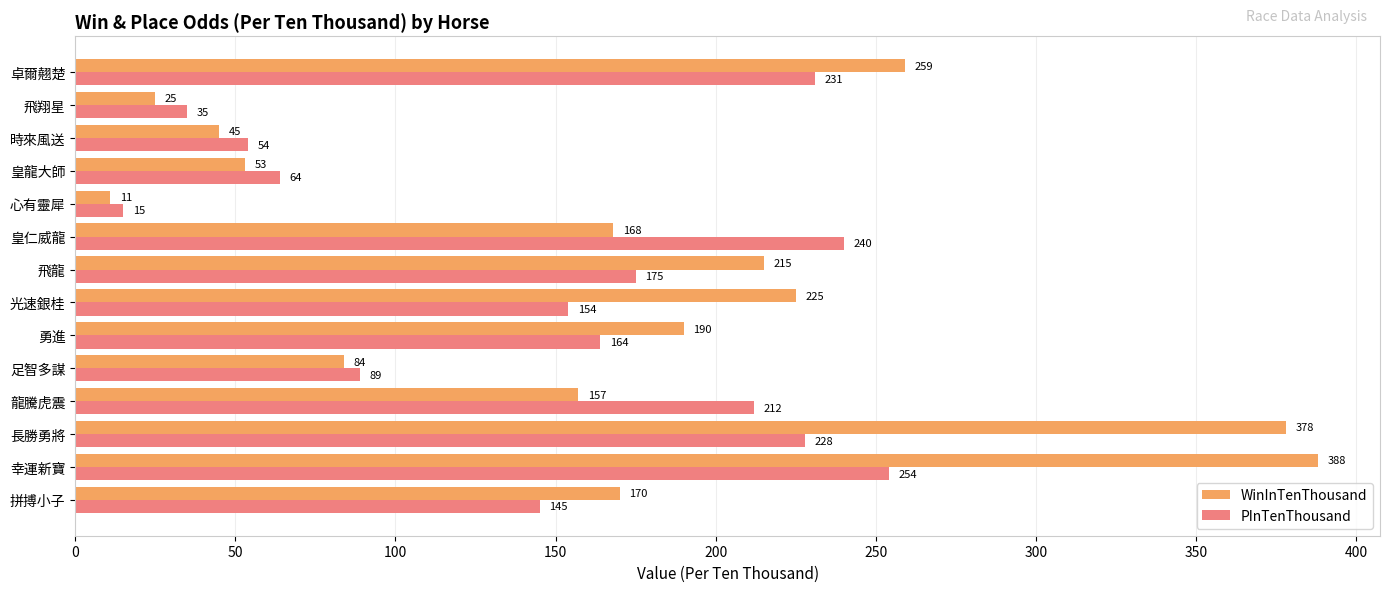

Which category has the highest value across all series?

幸運新寶